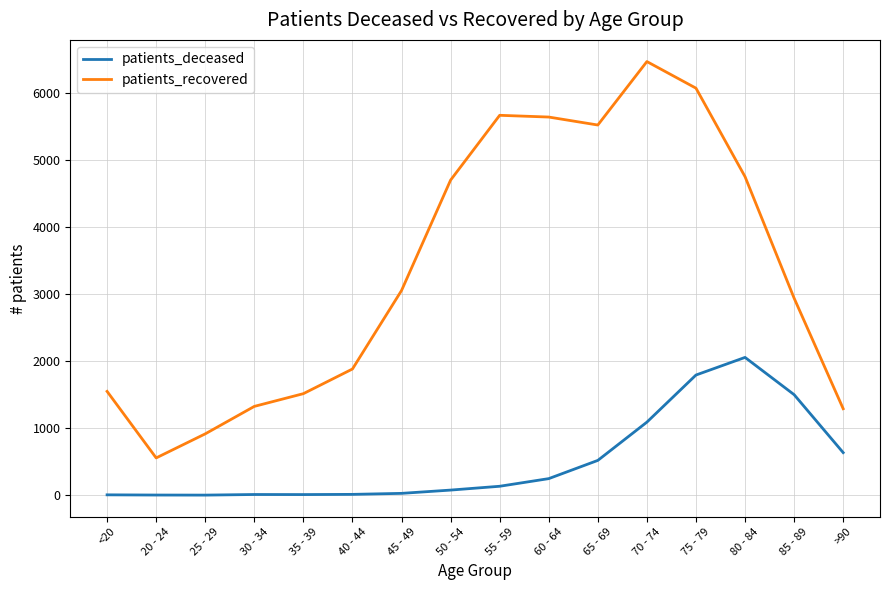

True or false: patients_deceased and patients_recovered intersect in this chart.

False